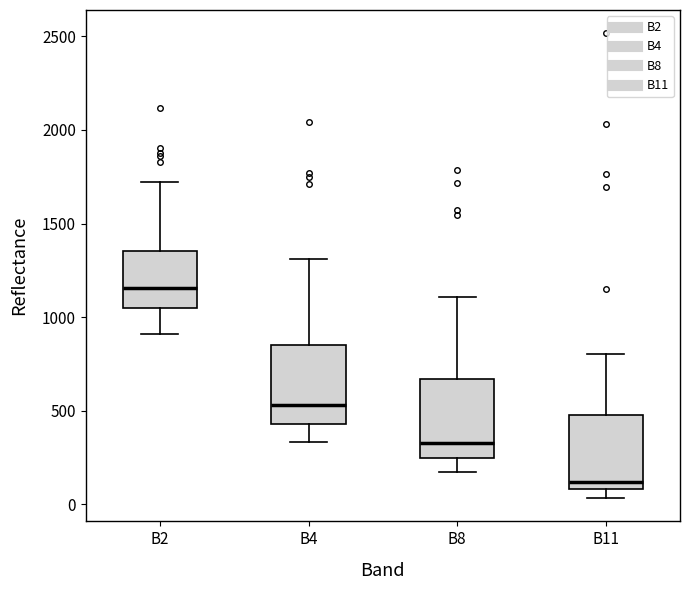

Reading left to right, transcribe this box plot: for each box, give where its median line is, the range the box spans, and where its two whiskers end, as read against the y-axis. The values are not printed on the chart, so give them approximately, as read against the axis.

B2: median 1150, box 1050 to 1350, whiskers 900 to 1700
B4: median 550, box 450 to 850, whiskers 350 to 1300
B8: median 350, box 250 to 650, whiskers 150 to 1100
B11: median 100 (just above the box's lower edge), box 100 to 500, whiskers 50 to 800